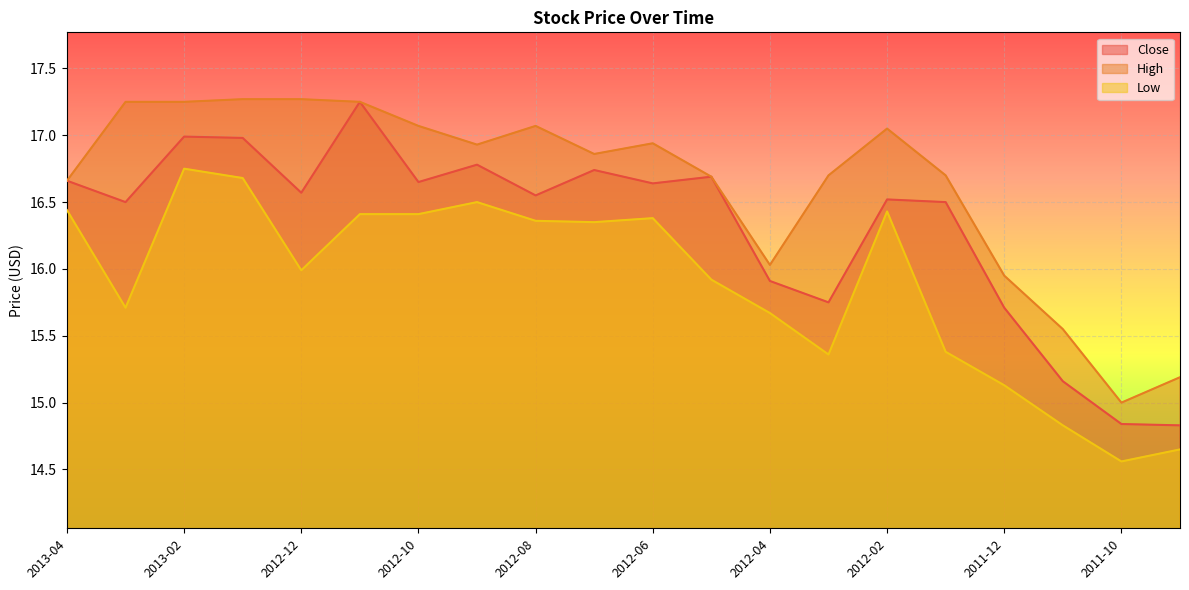

Reading right to left, list all the values displayed in this chart.

Close: 14.8	14.8	15.2	15.7	16.5	16.5	15.8	15.9	16.7	16.6	16.7	16.5	16.8	16.6	17.2	16.6	17.0	17.0	16.5	16.7
High: 15.2	15.0	15.6	15.9	16.7	17.0	16.7	16.0	16.7	16.9	16.9	17.1	16.9	17.1	17.2	17.3	17.3	17.2	17.2	16.7
Low: 14.7	14.6	14.8	15.1	15.4	16.4	15.4	15.7	15.9	16.4	16.4	16.4	16.5	16.4	16.4	16.0	16.7	16.8	15.7	16.4